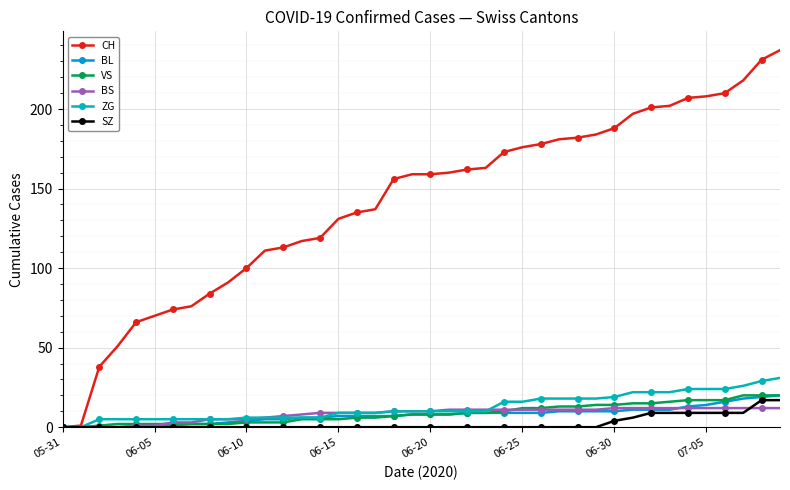

At which label does BL first exceed 8?

2020-06-22